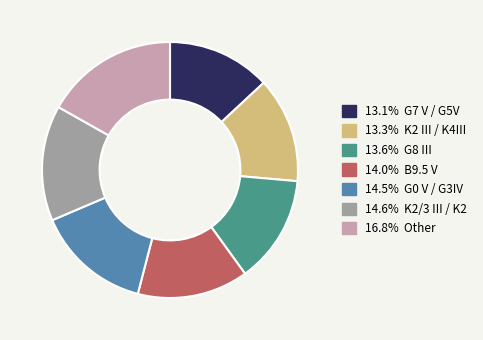

How many segments does this pie chart have?

7